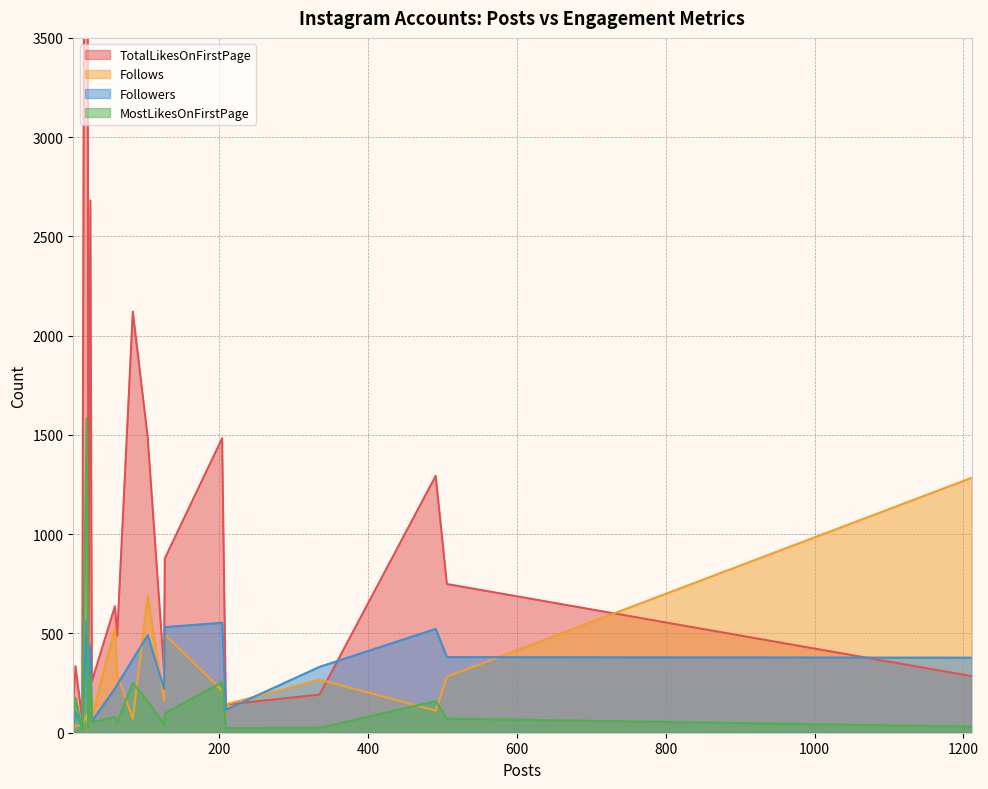

How many data points does each series have?

20